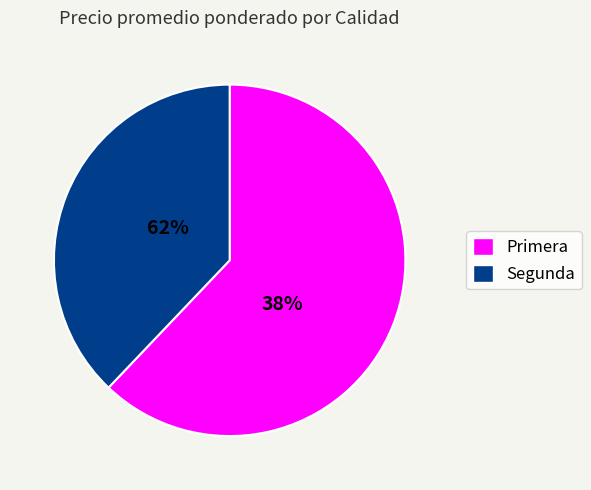

Combined, do 30 and 12 account for over 50%?

No